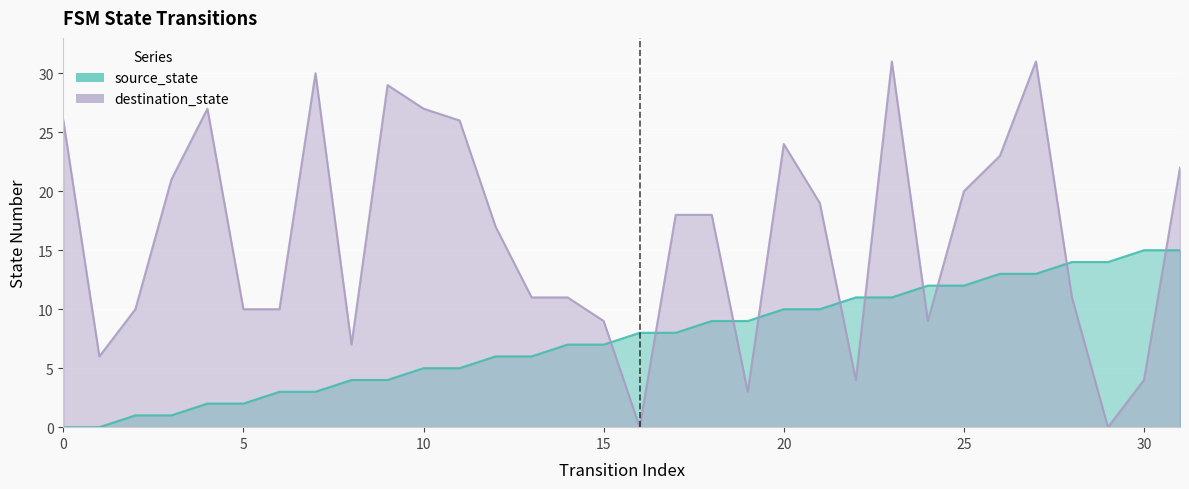

List the labels in order of destination_state value, largest first.

23, 27, 7, 9, 4, 10, 0, 11, 20, 26, 31, 3, 25, 21, 17, 18, 12, 13, 14, 28, 2, 5, 6, 15, 24, 8, 1, 22, 30, 19, 16, 29